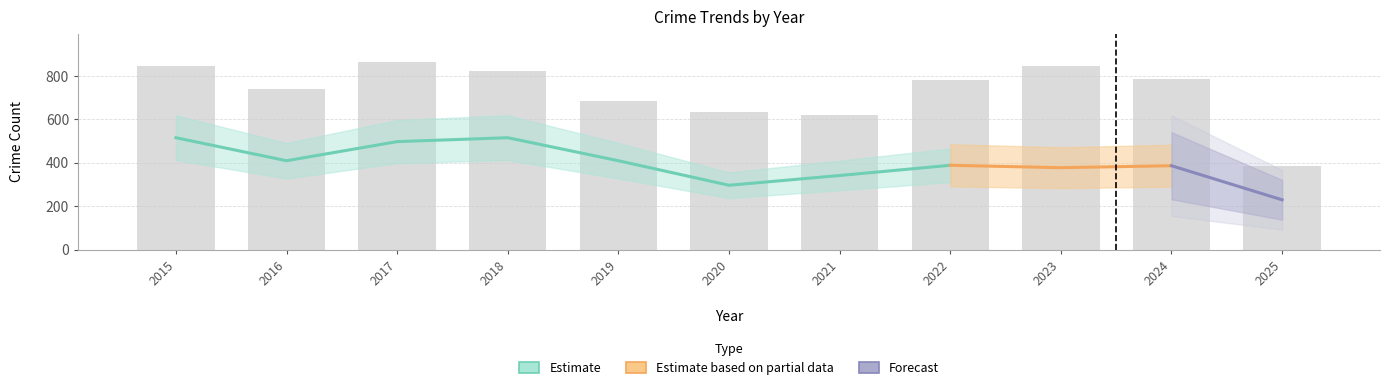

How many groups of bars are there?

11